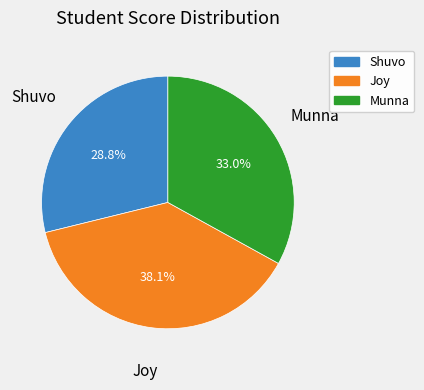

Does Munna account for over 50% of the chart?

No